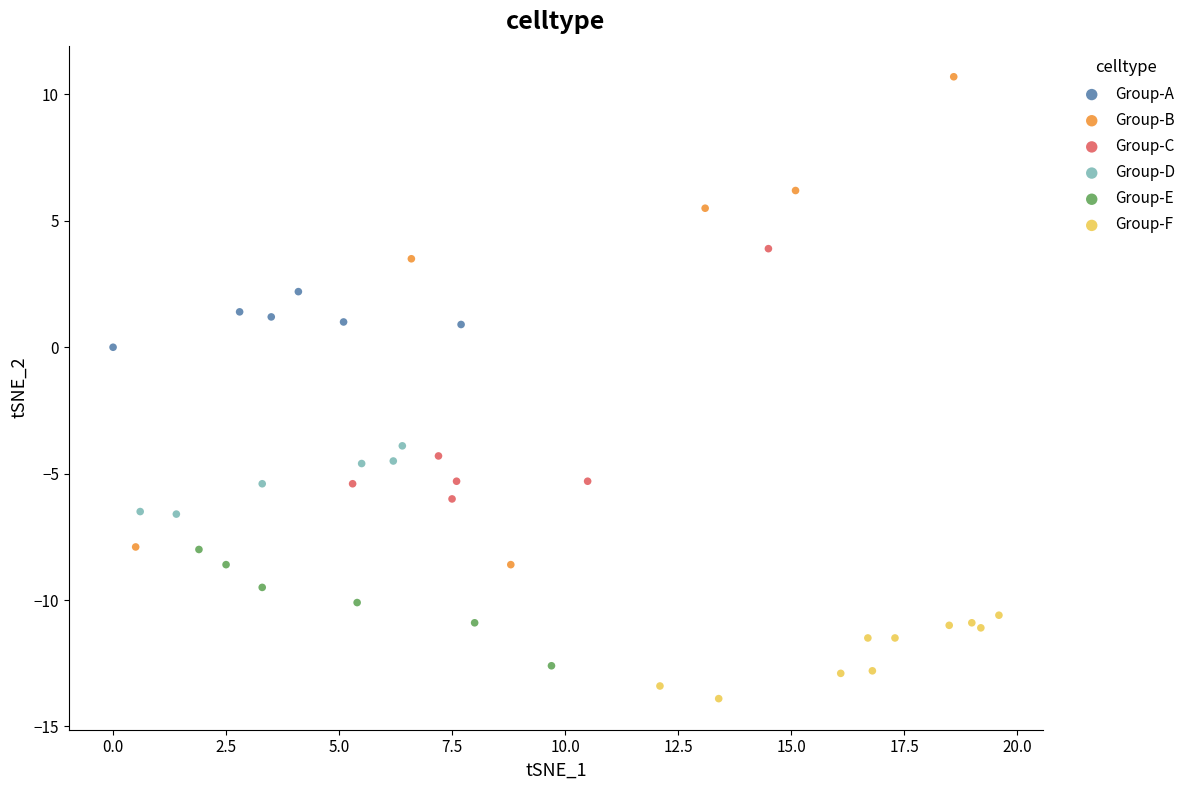

Which series has the largest Y range (max minus min)?

Group-B